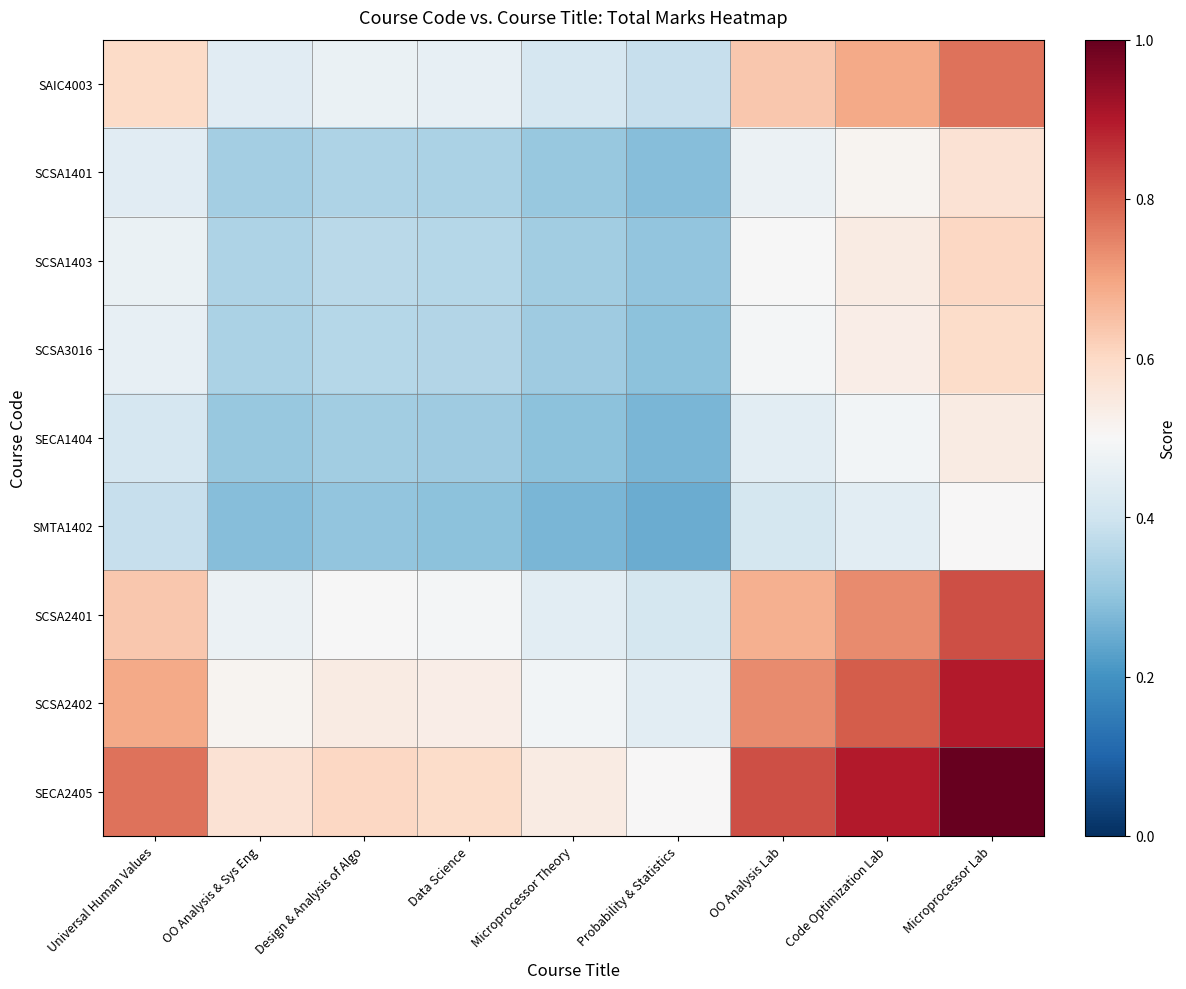

Which series changed the most between Probability & Statistics and Microprocessor Lab?

SECA2405